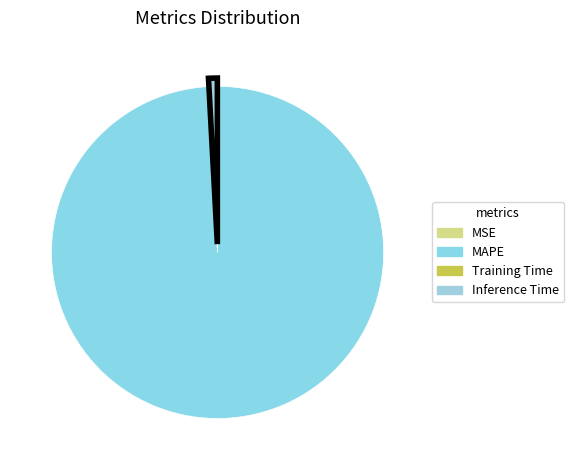

To the nearest percent, what is the difference between the largest and smallest slice percentages?

99%